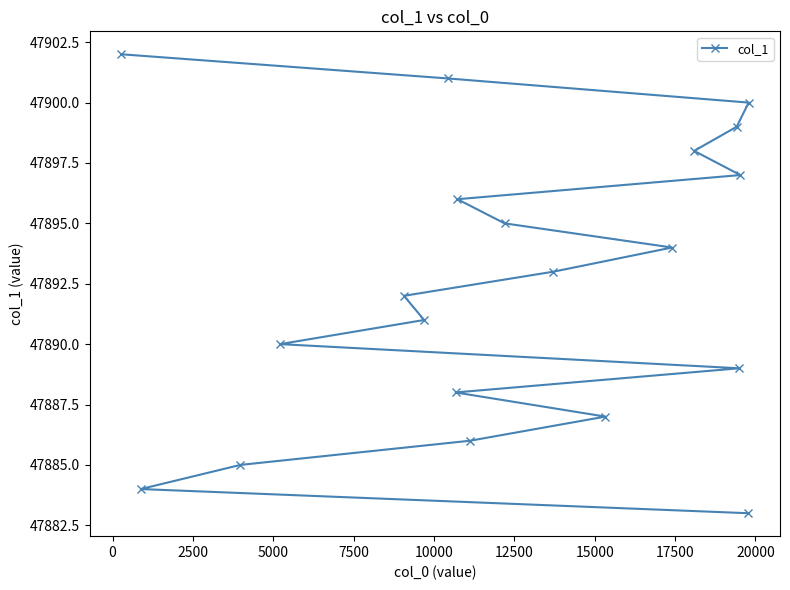

What is the value of the 13th point from the left?

47887